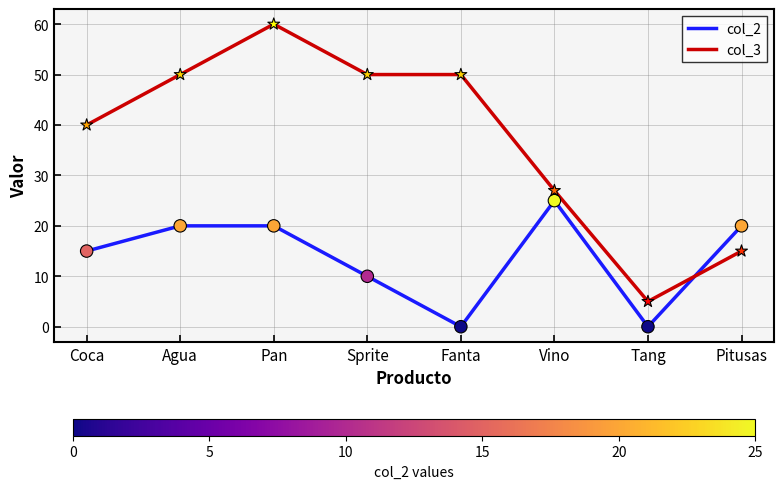

At how many categories does at least one series exceed 37?

5